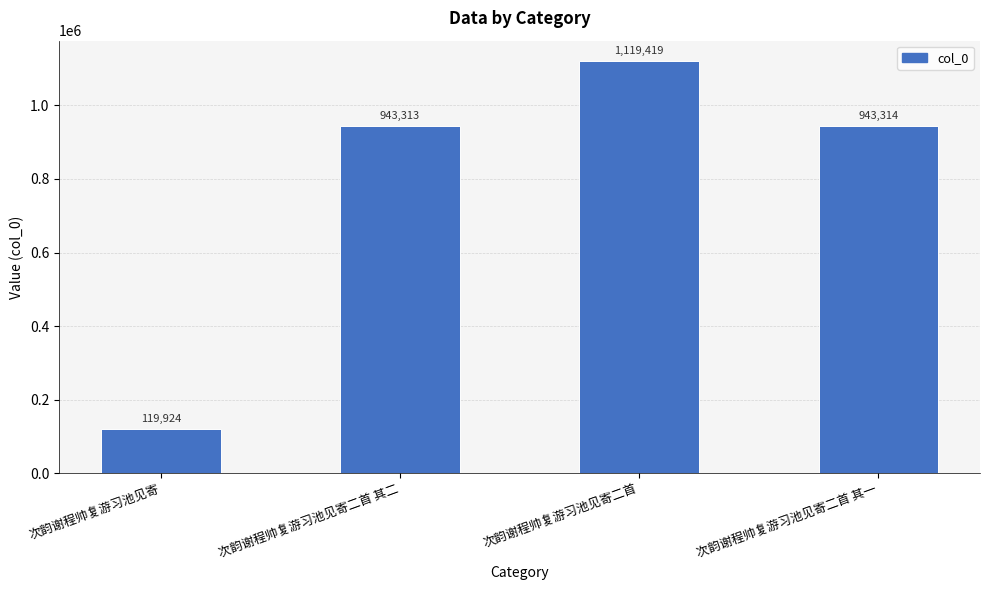

What is the difference between the values at 次韵谢程帅复游习池见寄二首 其一 and 次韵谢程帅复游习池见寄?

823390